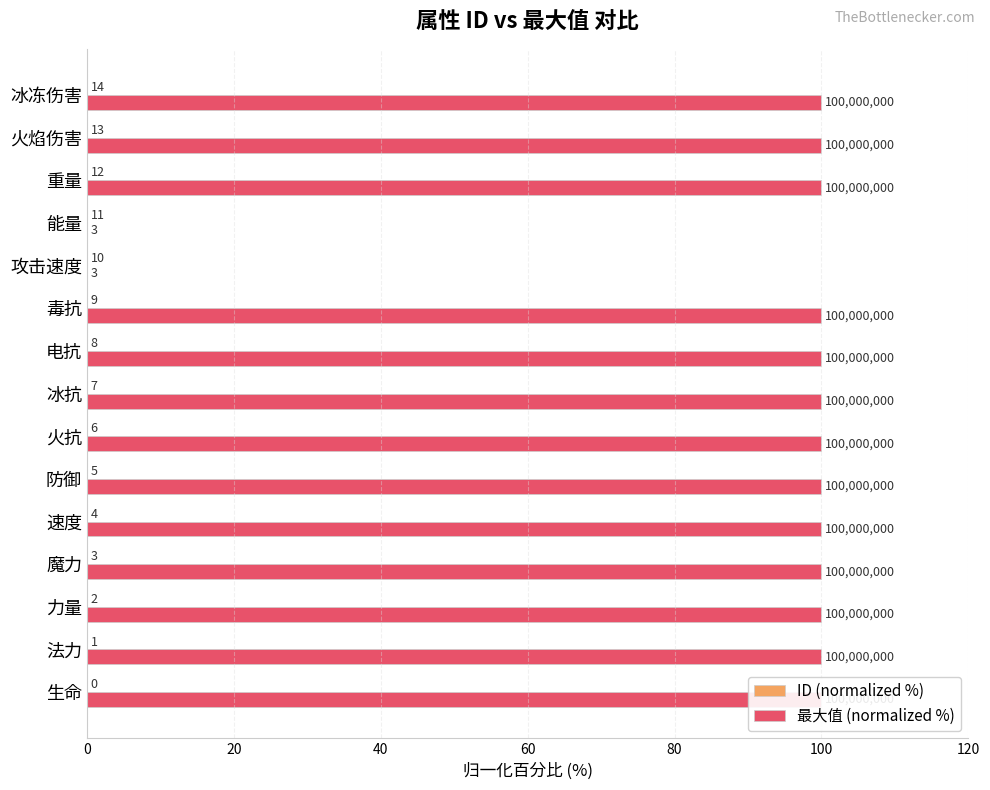

The ID (normalized %) series shows 0.0 at 火抗. True or false?

True